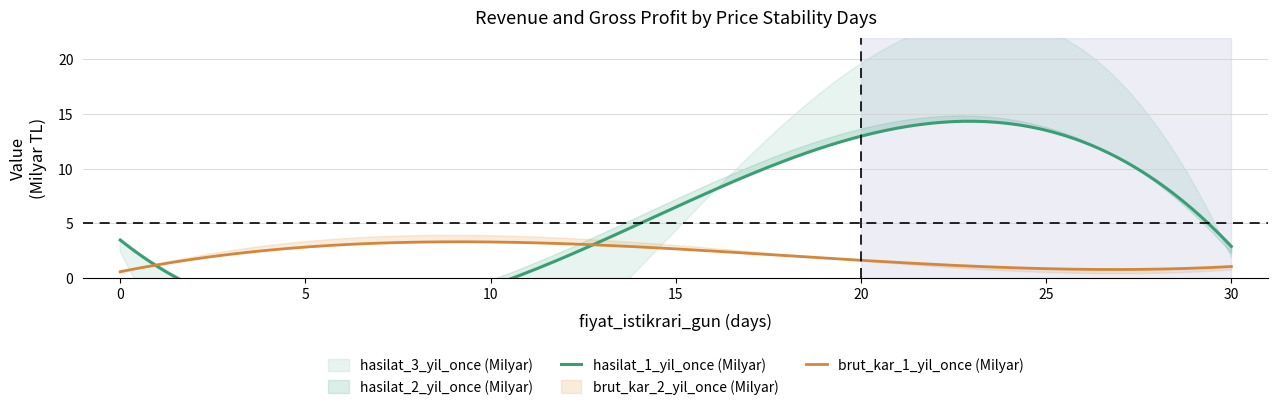

What is the total value across all series at 30?

4.1